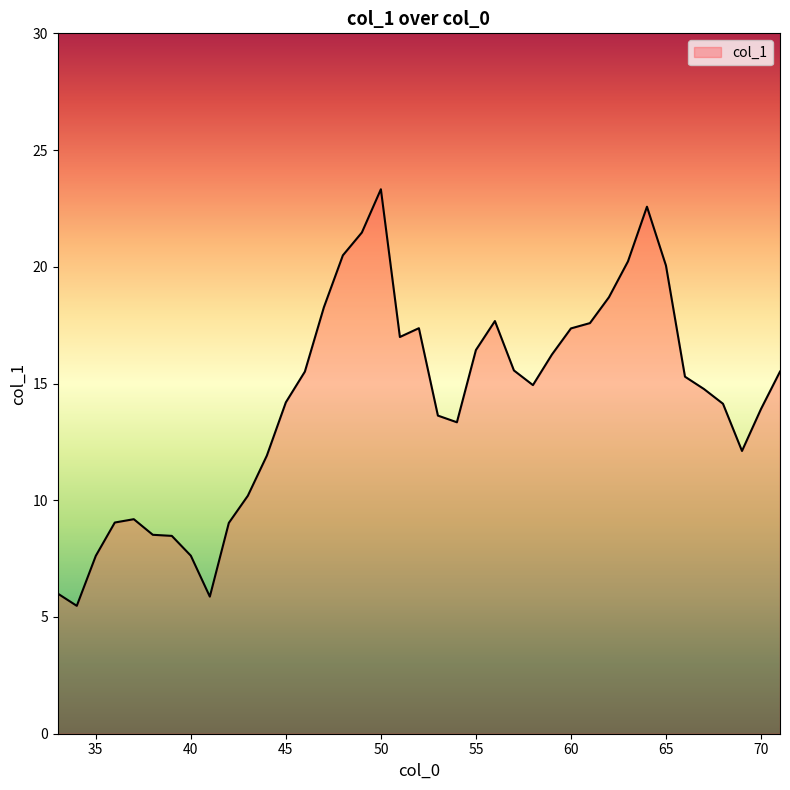

What is the maximum value shown in the chart?

23.3